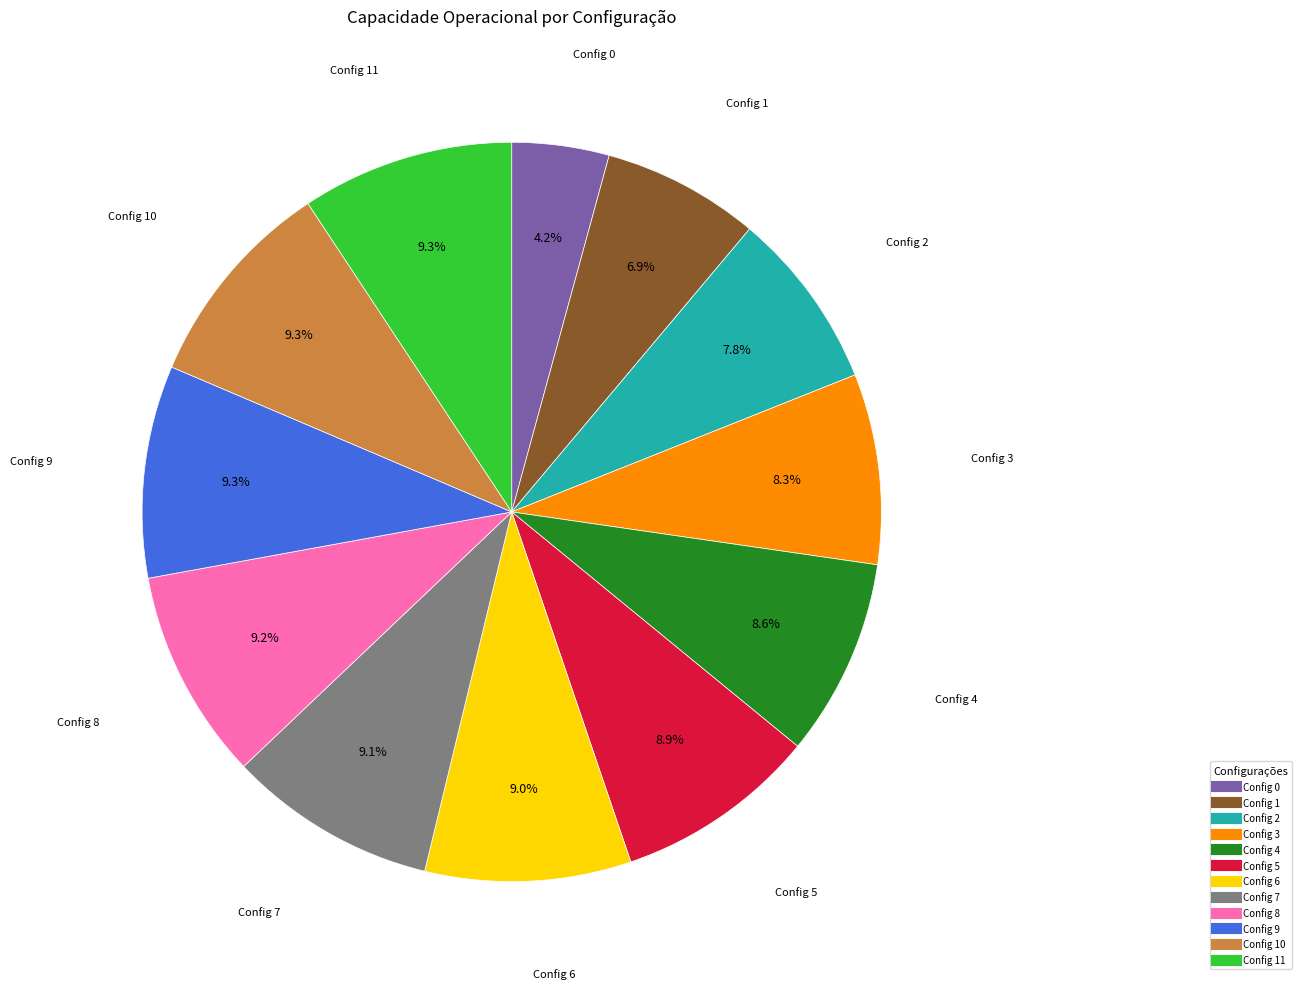

Count the number of slices in the pie.

12